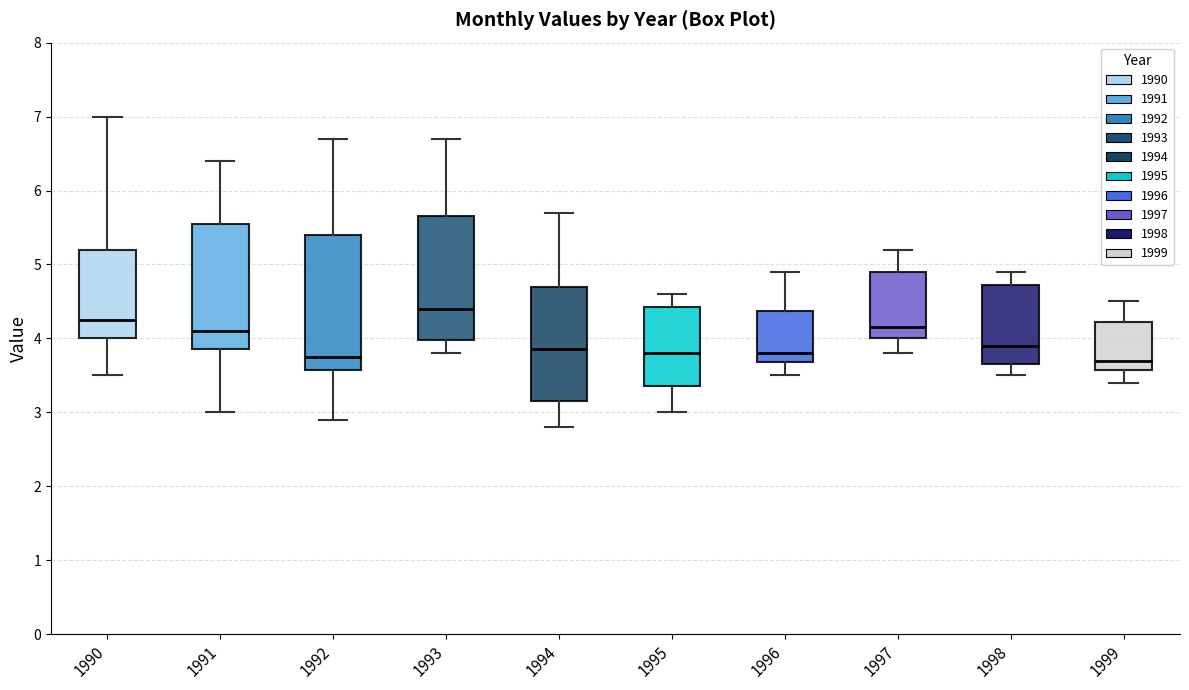

Reading left to right, transcribe this box plot: for each box, give where its median line is, the range the box spans, and where its two whiskers end, as read against the y-axis. The values are not printed on the chart, so give them approximately, as read against the axis.

1990: median 4.3, box 4.0 to 5.2, whiskers 3.5 to 7.0
1991: median 4.1, box 3.9 to 5.6, whiskers 3.0 to 6.4
1992: median 3.8, box 3.6 to 5.4, whiskers 2.9 to 6.7
1993: median 4.4, box 4.0 to 5.7, whiskers 3.8 to 6.7
1994: median 3.9, box 3.2 to 4.7, whiskers 2.8 to 5.7
1995: median 3.8, box 3.4 to 4.4, whiskers 3.0 to 4.6
1996: median 3.8, box 3.7 to 4.4, whiskers 3.5 to 4.9
1997: median 4.2, box 4.0 to 4.9, whiskers 3.8 to 5.2
1998: median 3.9, box 3.7 to 4.7, whiskers 3.5 to 4.9
1999: median 3.7, box 3.6 to 4.2, whiskers 3.4 to 4.5